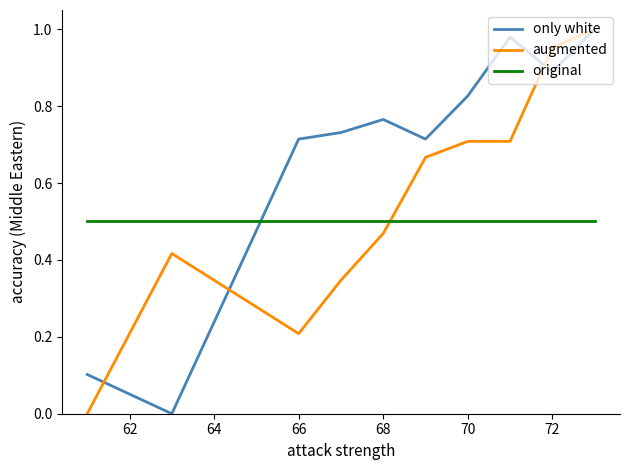

How many intersections are there between only white and original?

1